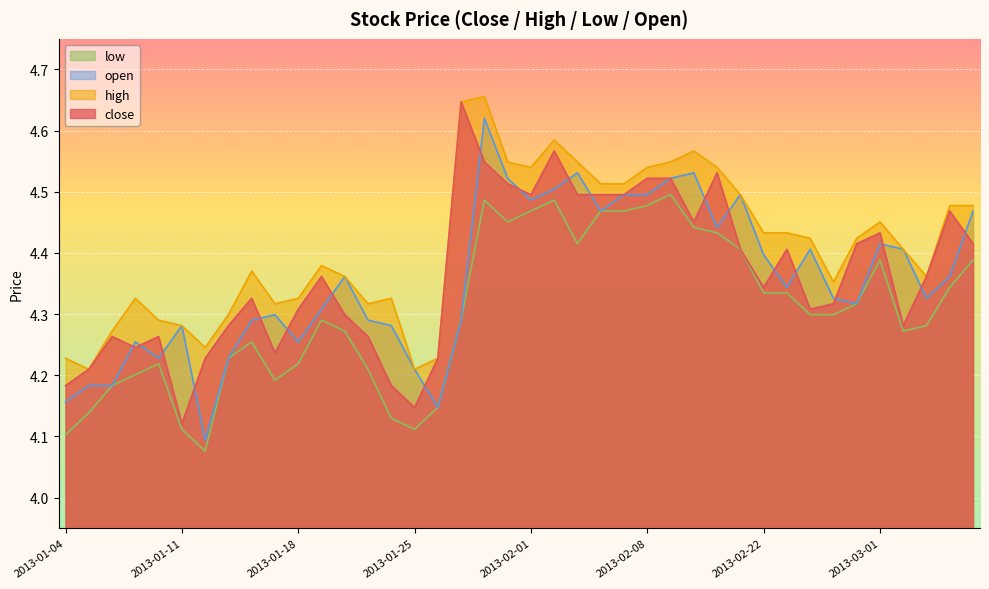

What is the lowest value of the high series?

4.2